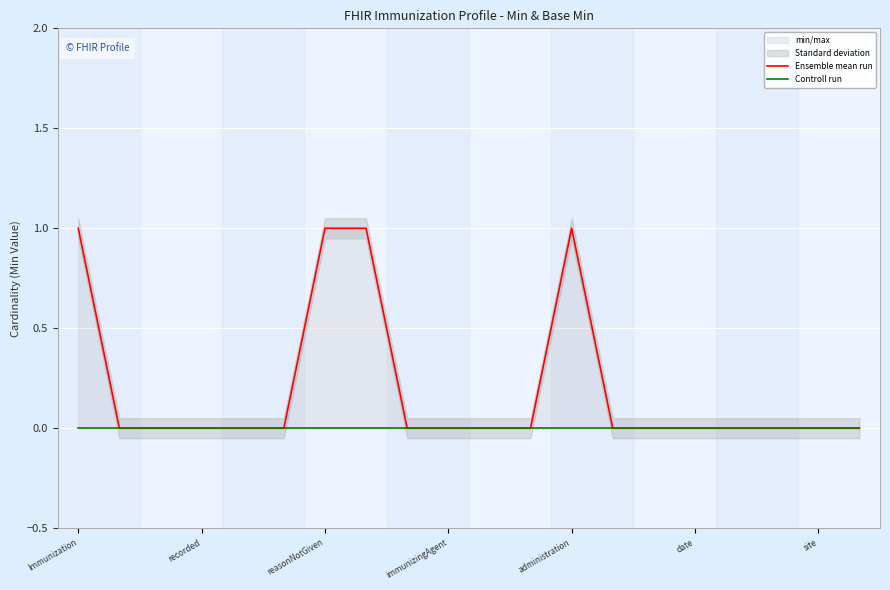

The Ensemble mean run series shows 0 at 8. True or false?

True